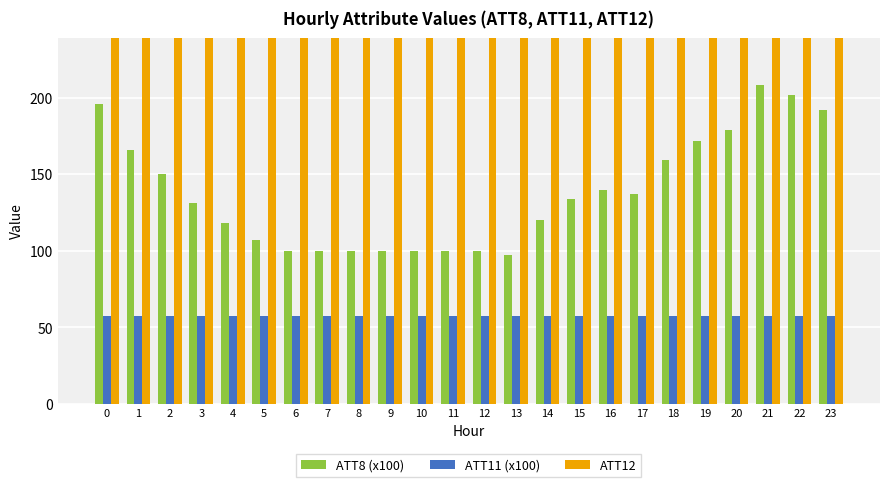

What is the maximum value shown in the chart?

260.5